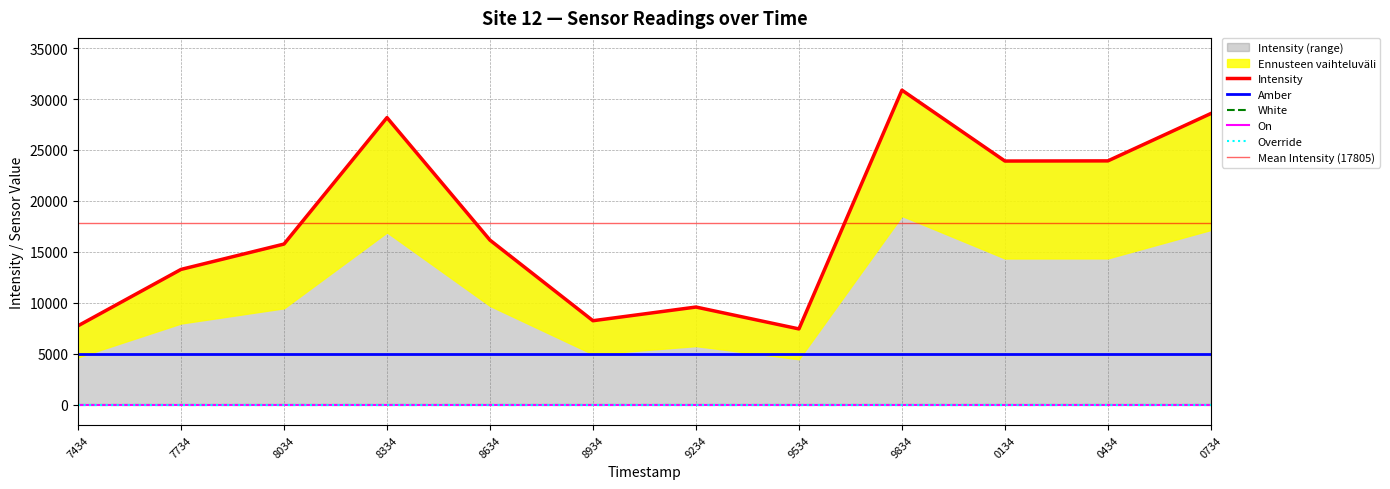

Which series has the largest total across all categories?

Intensity